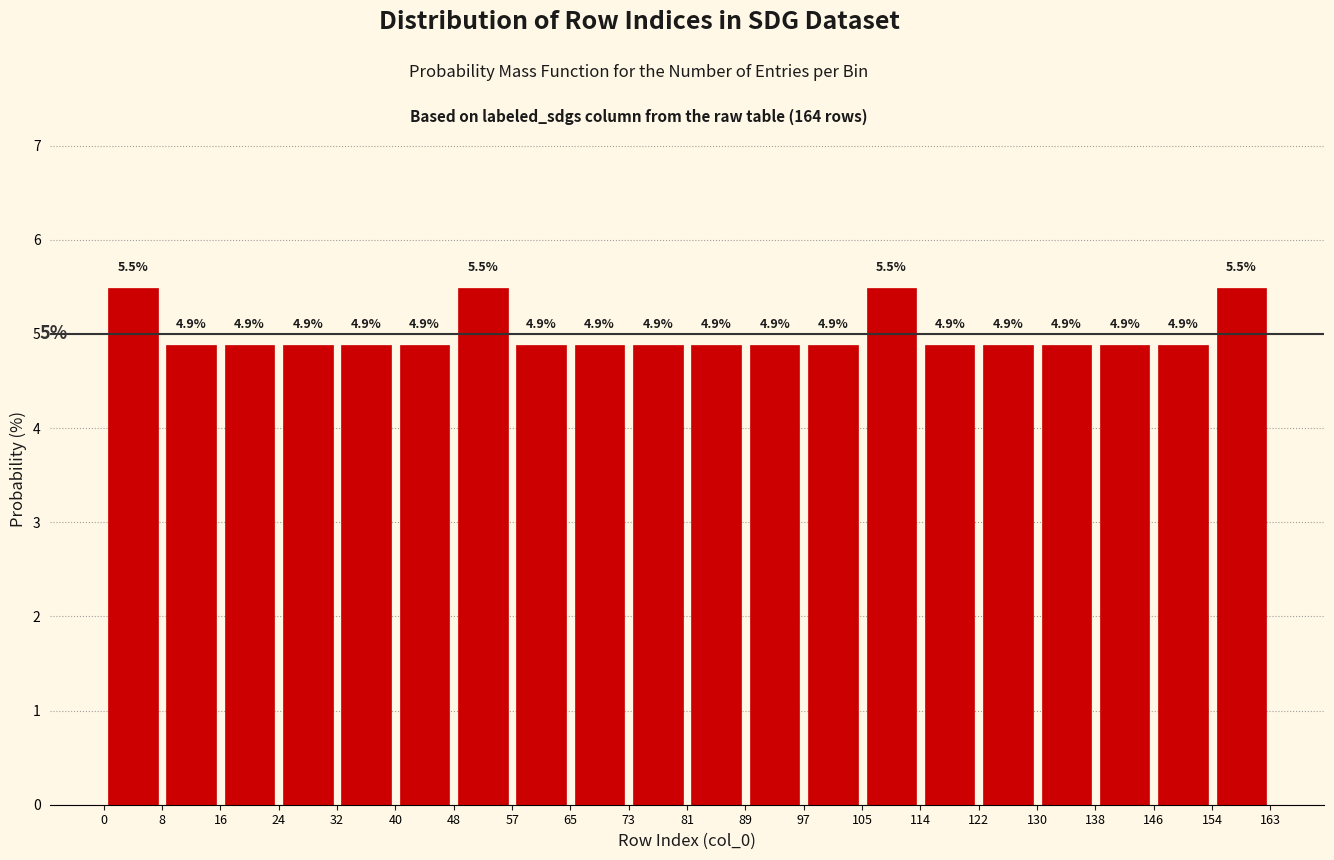

Reading left to right, transcribe this chart: for each bar, give the range it covers on the x-axis and its height.

0 to 8: 5.5
8 to 16: 4.9
16 to 24: 4.9
24 to 32: 4.9
32 to 40: 4.9
40 to 48: 4.9
48 to 57: 5.5
57 to 65: 4.9
65 to 73: 4.9
73 to 81: 4.9
81 to 89: 4.9
89 to 97: 4.9
97 to 105: 4.9
105 to 114: 5.5
114 to 122: 4.9
122 to 130: 4.9
130 to 138: 4.9
138 to 146: 4.9
146 to 154: 4.9
154 to 163: 5.5